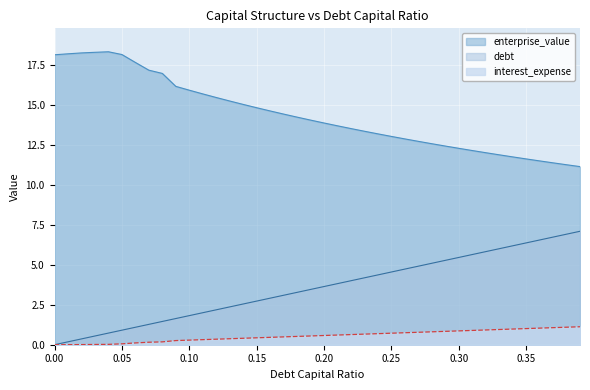

True or false: debt and enterprise_value cross at least once.

False